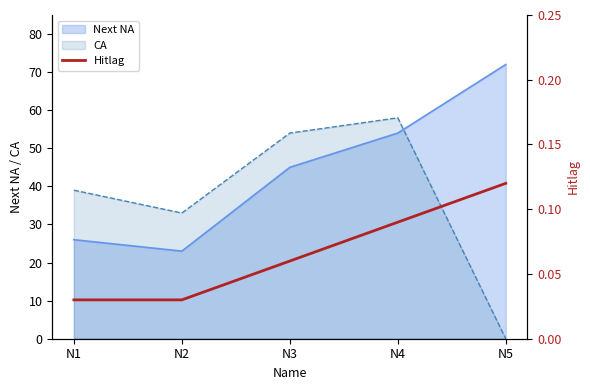

Which category has the highest value in the Next NA series?

N5